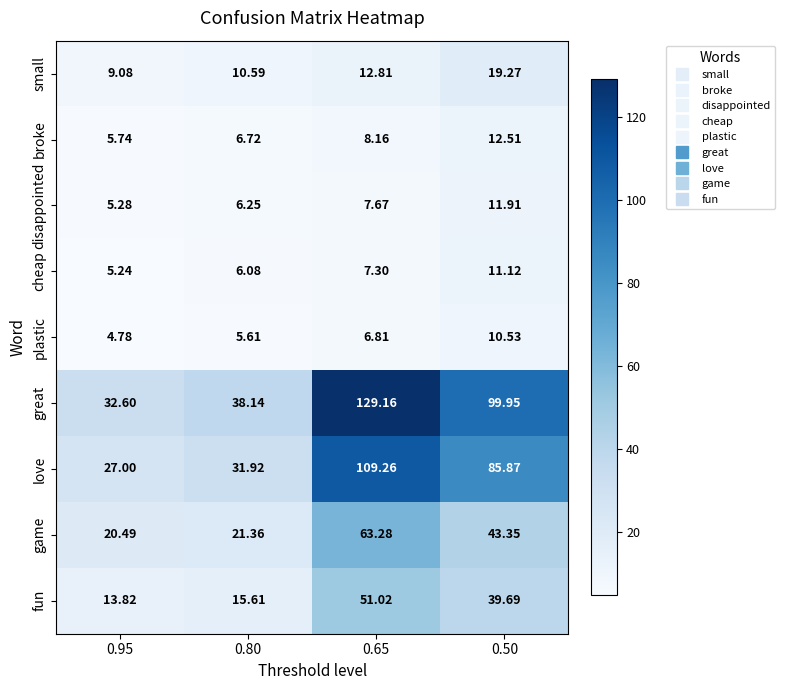

At how many categories does at least one series exceed 77?

2